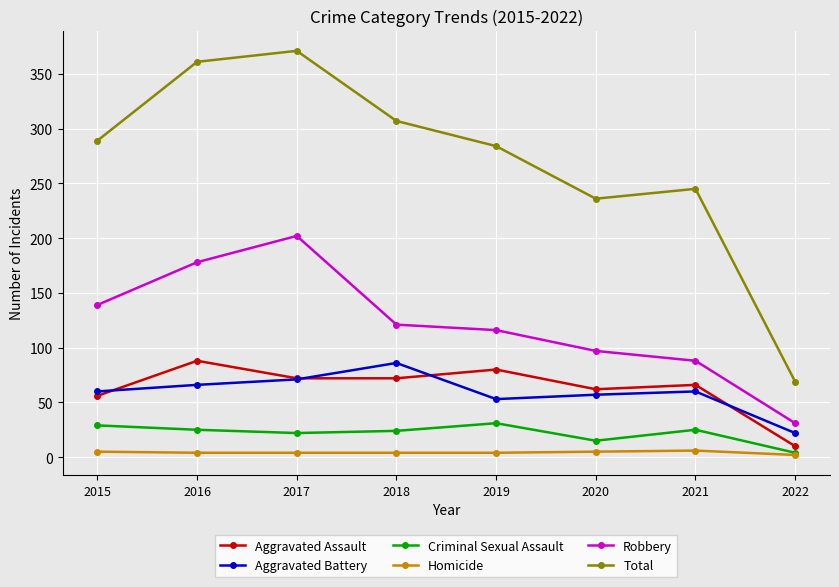

What is the spread (max minus min) of values at 2020?

231